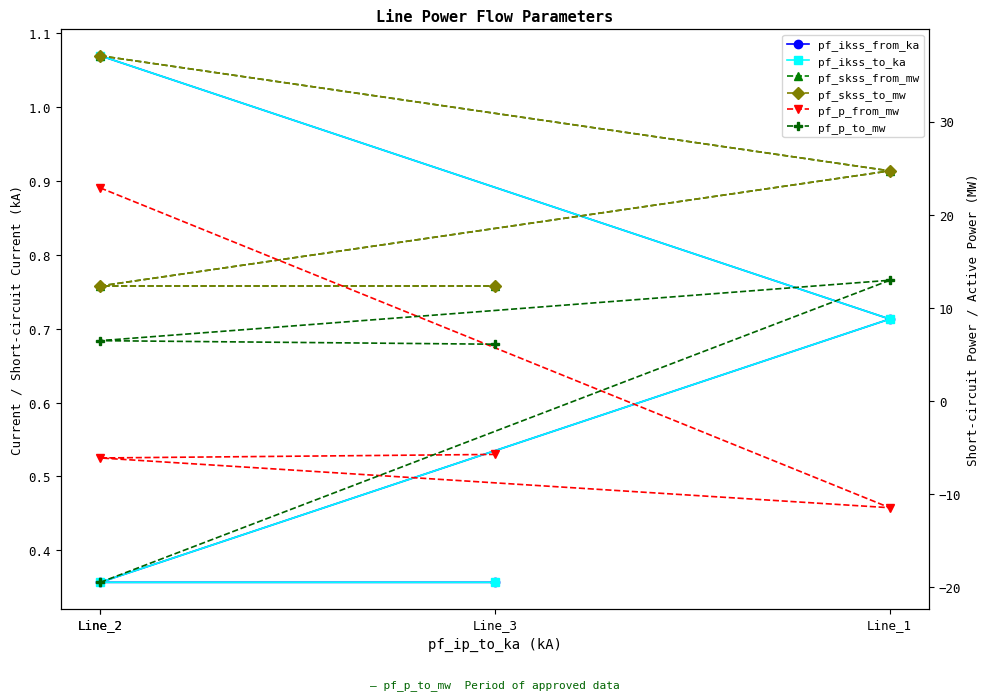

What is the difference between the maximum and minimum values in the pf_ikss_to_ka series?

0.7